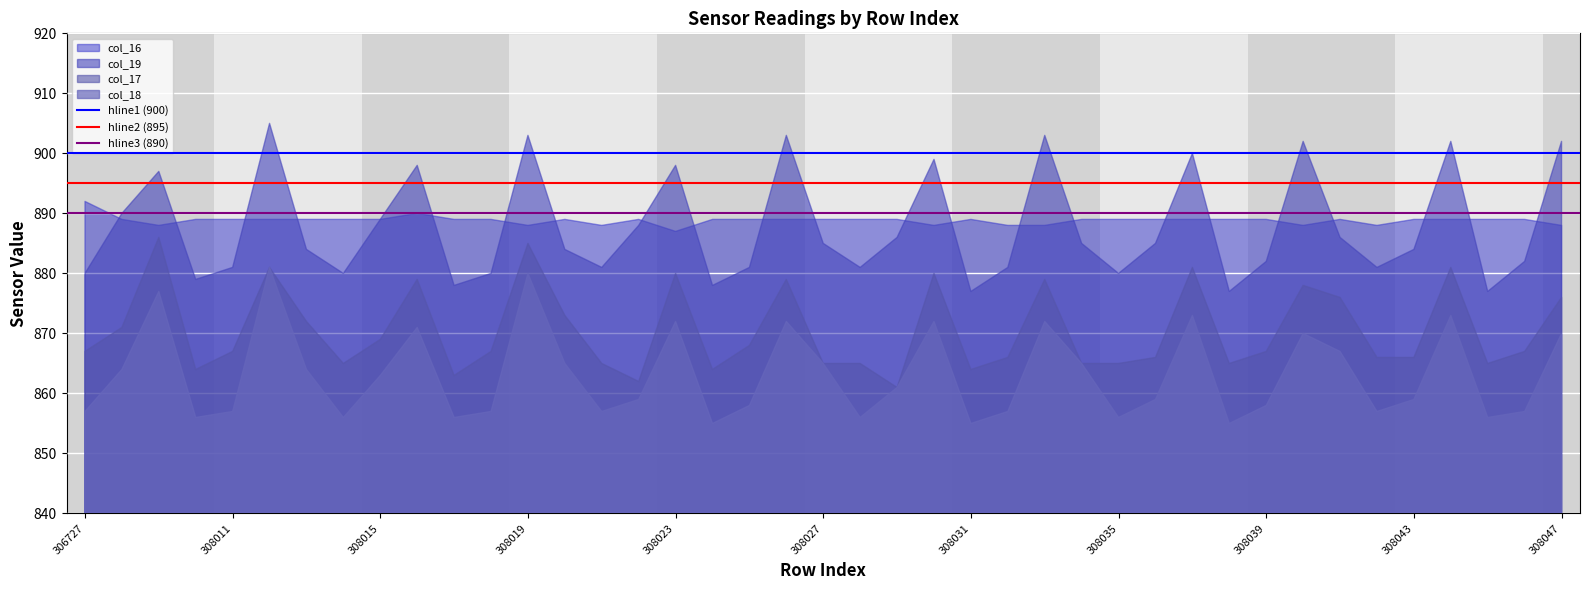

At 306727, list the series in order from smallest to largest.

col_18, col_17, col_19, col_16